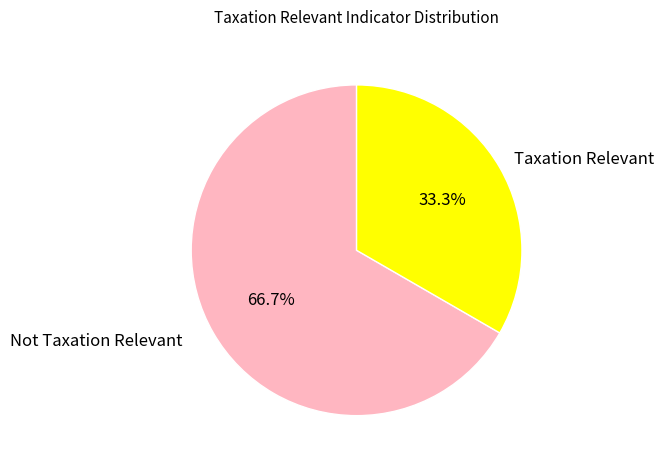

Is there any slice that represents more than half of the pie?

Yes